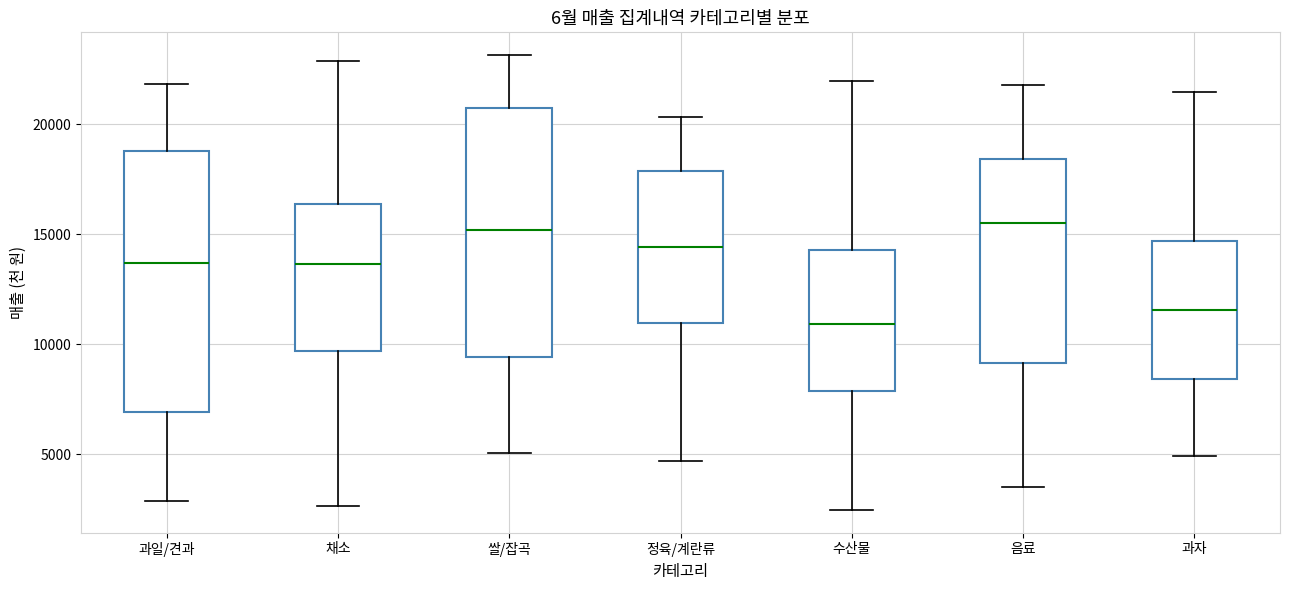

Comparing the boxes themselves (not the whiskers), which one is the tallest?

과일/견과